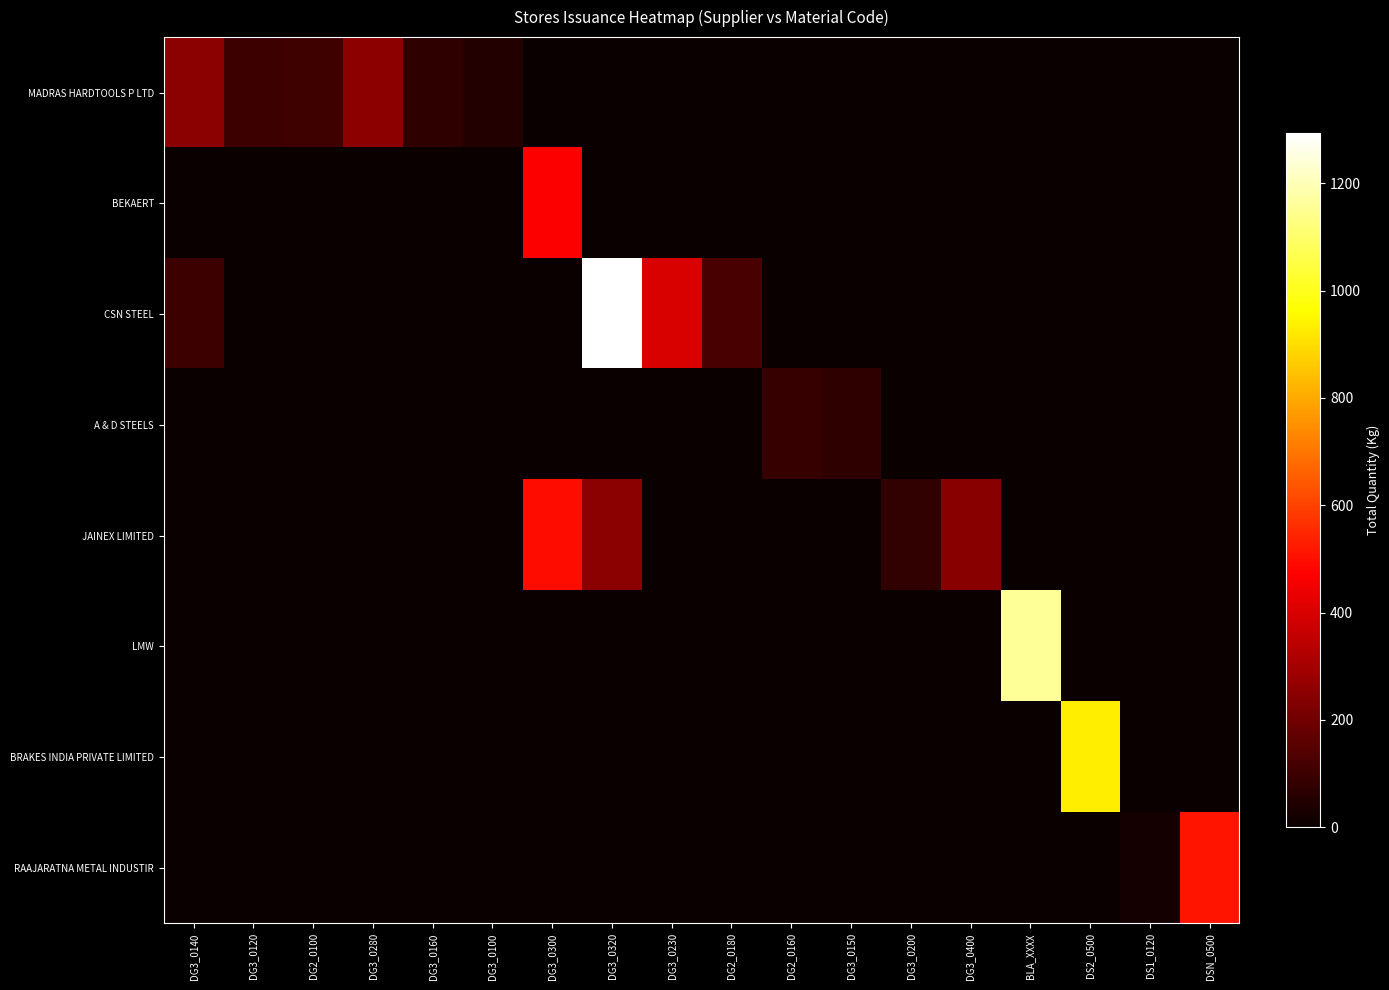

The value of BEKAERT at DS2_0500 is 0. True or false?

True